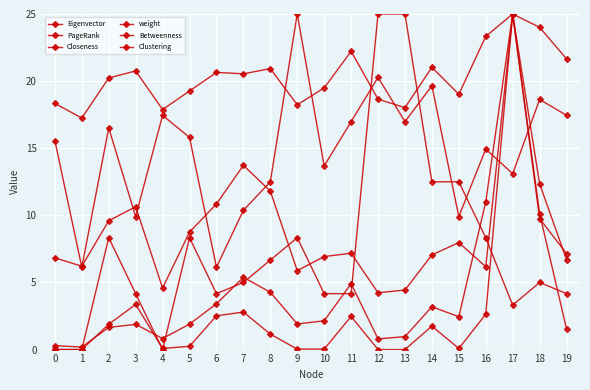

The value of Betweenness at 9 is 0.0. True or false?

True